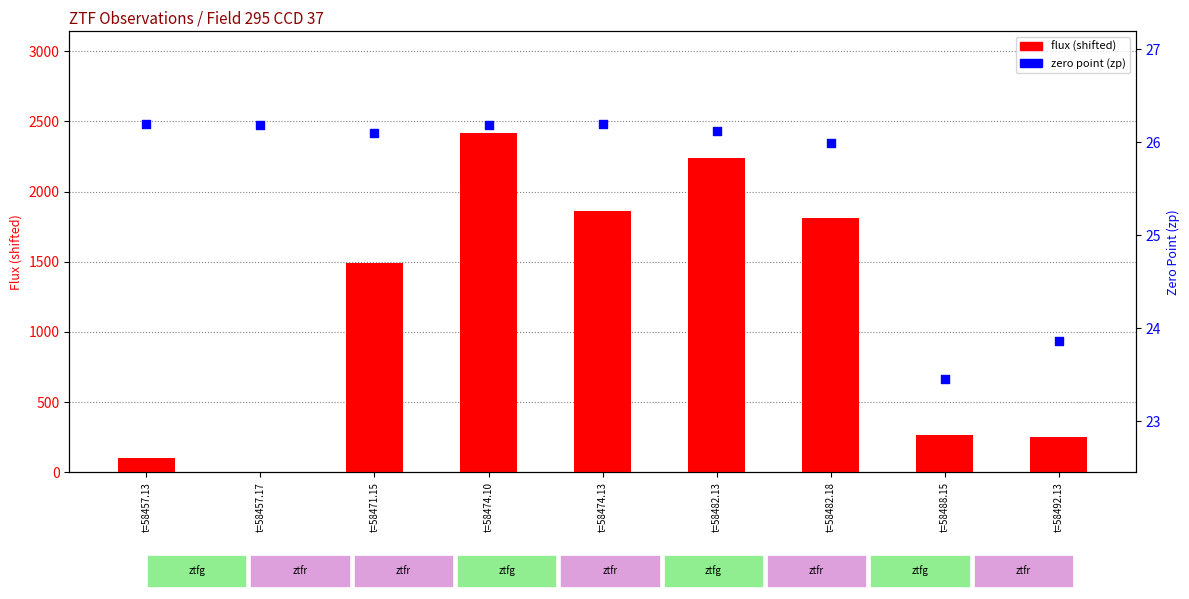

Which series has the largest total across all categories?

flux (shifted)